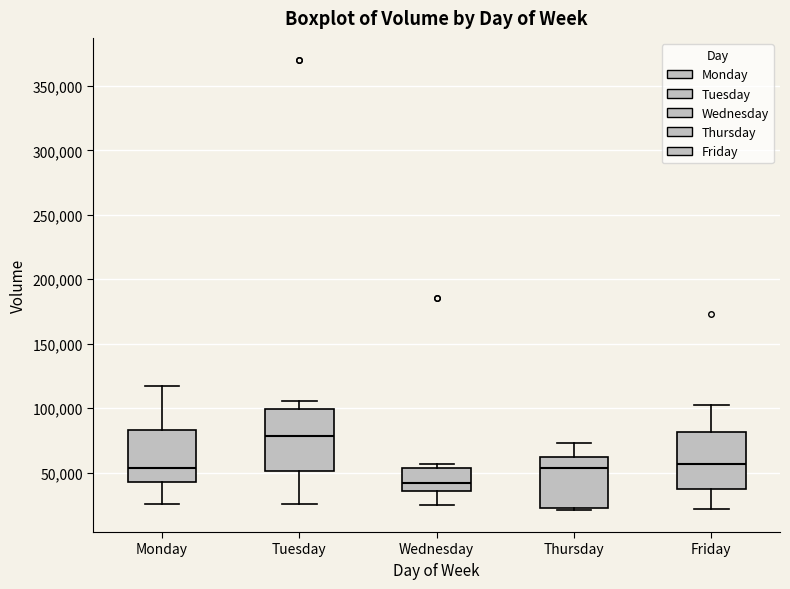

Where is the upper edge of the box for Wednesday on the y-axis? The values are not printed on the chart, so give them approximately, as read against the axis.

55000